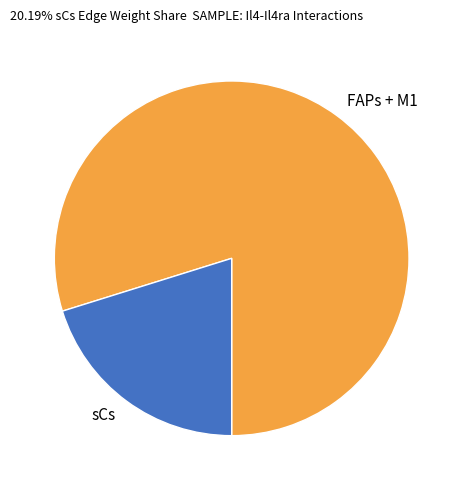

Is sCs the majority of the pie?

No